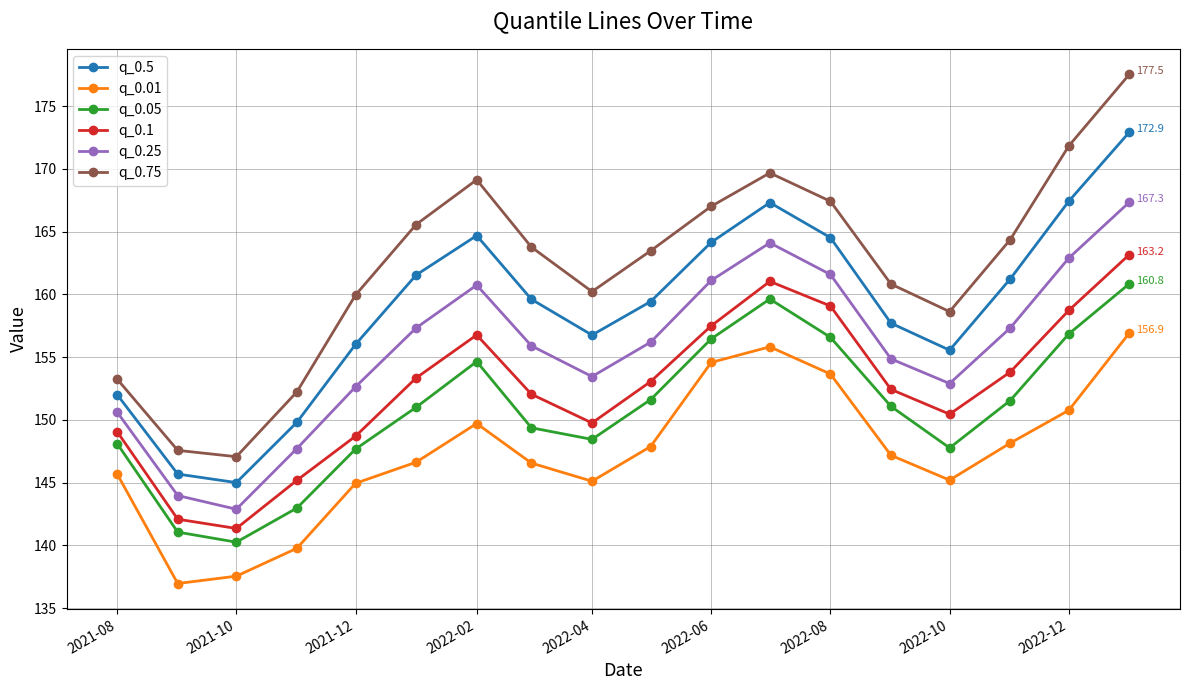

Which series has the largest range (max minus min)?

q_0.75